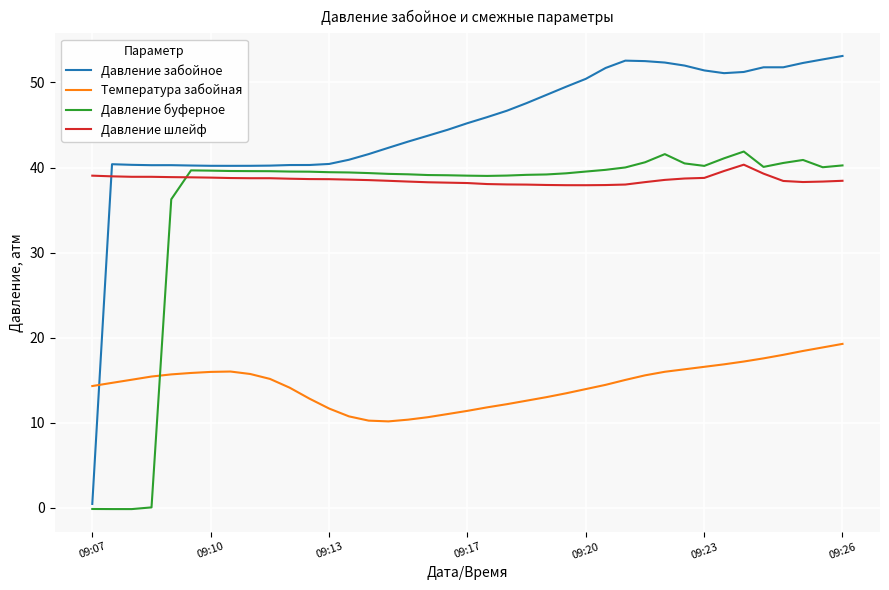

What is the difference between the second highest and second lowest values in the Давление забойное series?

12.5